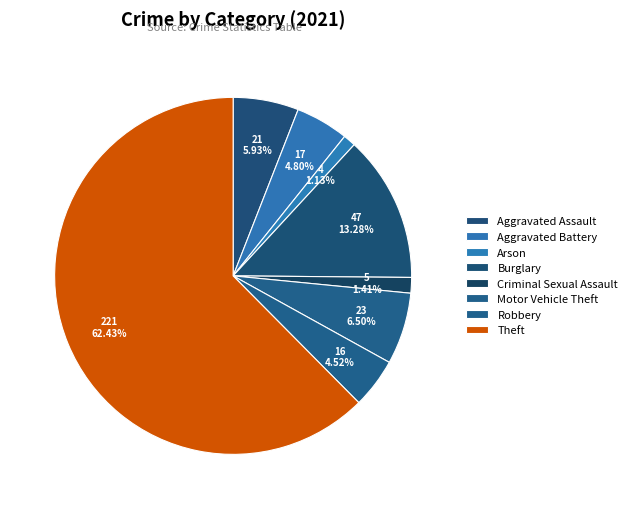

Count the number of slices in the pie.

8